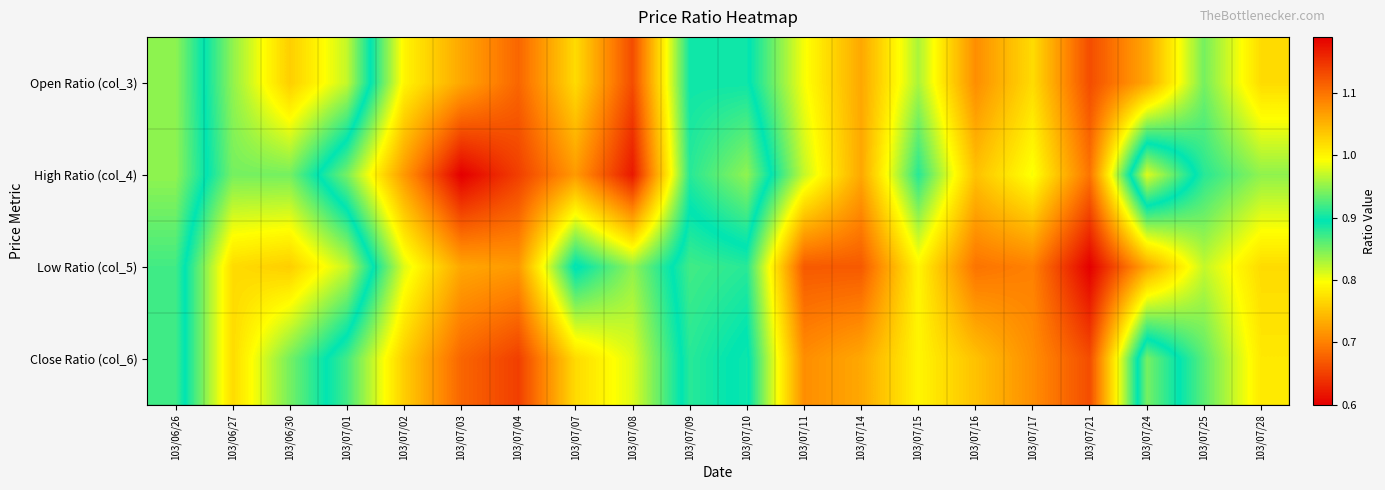

Which series has the widest spread of values?

High Ratio (col_4)